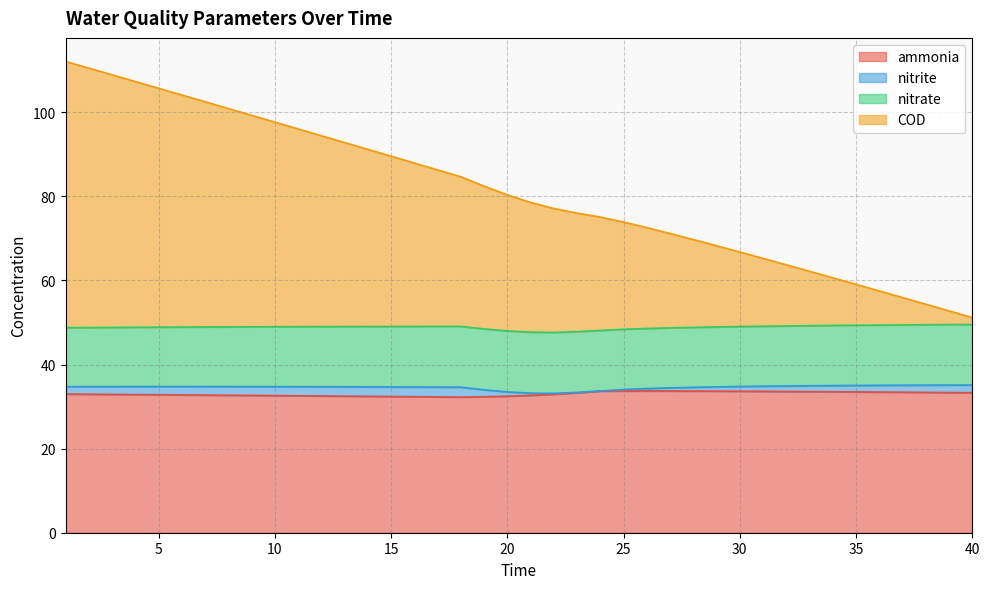

At which category does the chart reach its minimum across all series?

18